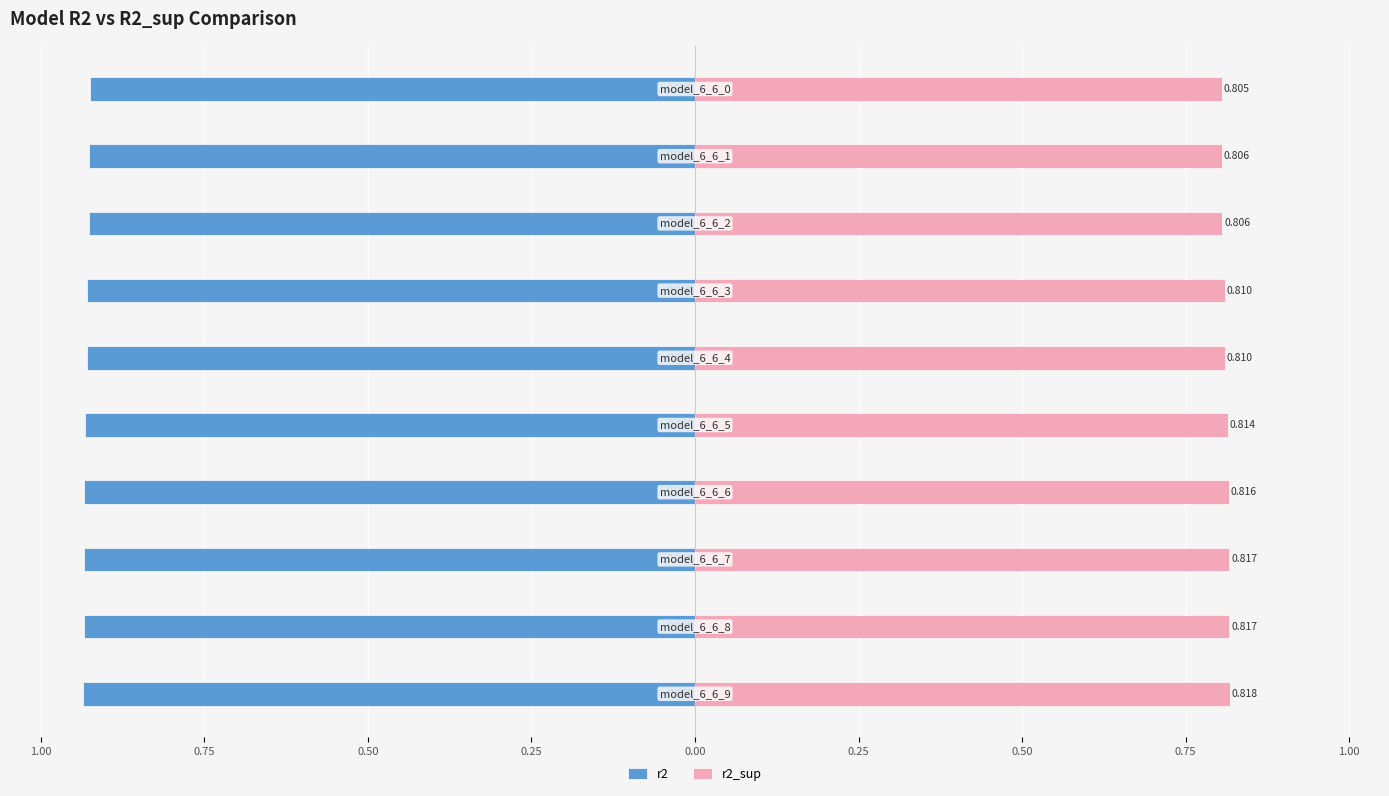

Reading left to right, what are all the values shown in this chart?

r2: -0.9	-0.9	-0.9	-0.9	-0.9	-0.9	-0.9	-0.9	-0.9	-0.9
r2_sup: 0.8	0.8	0.8	0.8	0.8	0.8	0.8	0.8	0.8	0.8